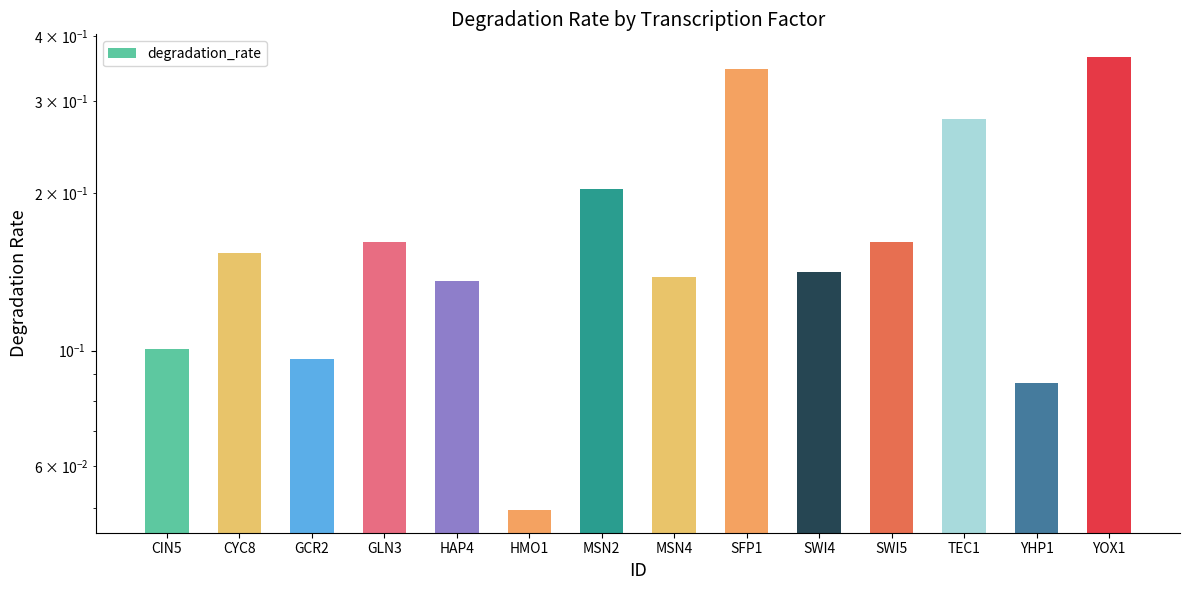

Is it true that the value at MSN4 is 0.1?

True